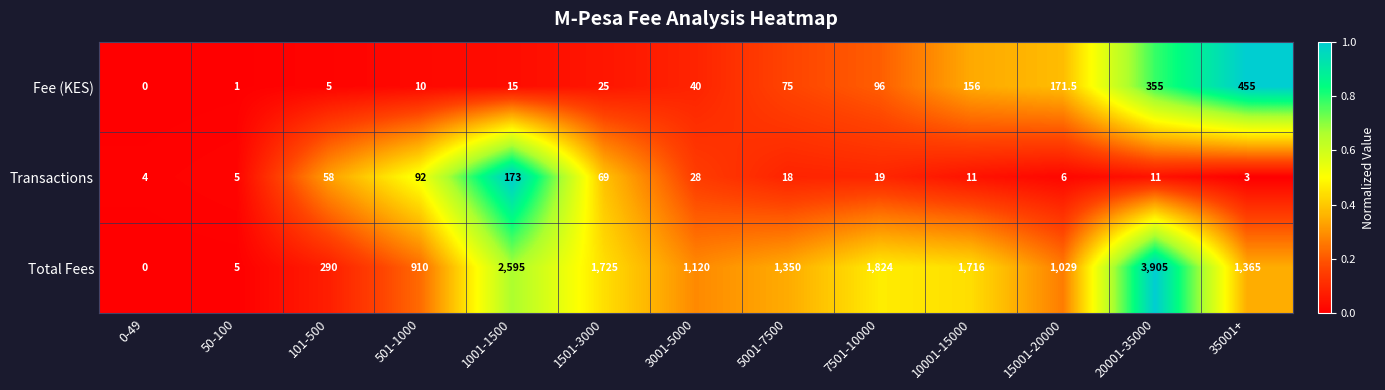

Where does the Total Fees series first go above 1350?

1001-1500